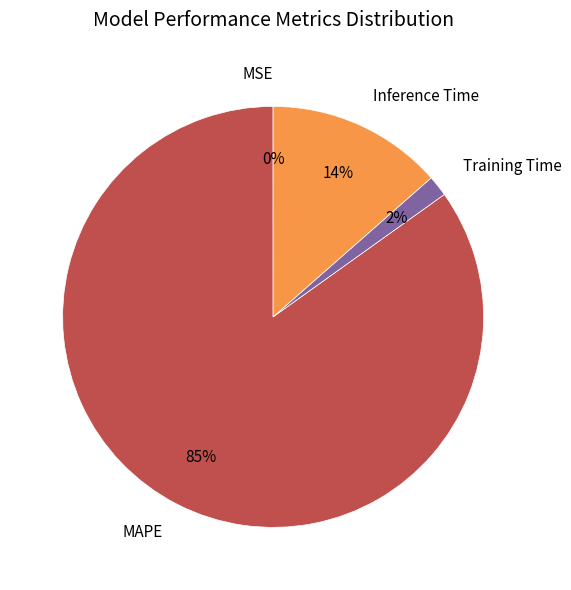

What is the largest slice in the pie chart?

MAPE